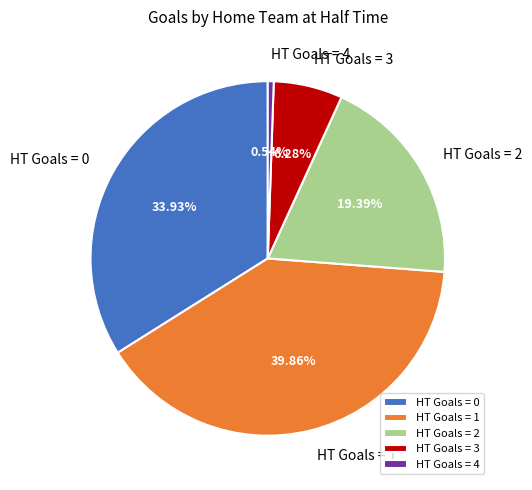

Do HT Goals = 1 and HT Goals = 3 together represent more than half of the pie?

No